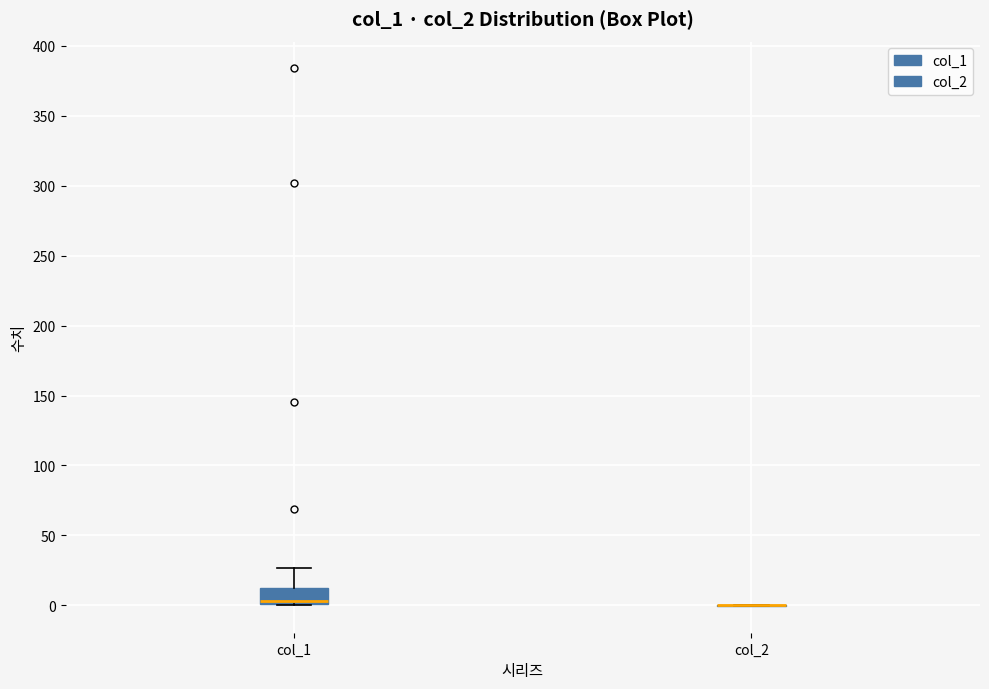

Reading left to right, transcribe this box plot: for each box, give where its median line is, the range the box spans, and where its two whiskers end, as read against the y-axis. The values are not printed on the chart, so give them approximately, as read against the axis.

col_1: median 5, box 0 to 10, whiskers 0 to 25
col_2: box collapsed to a line at 0, whiskers 0 to 0